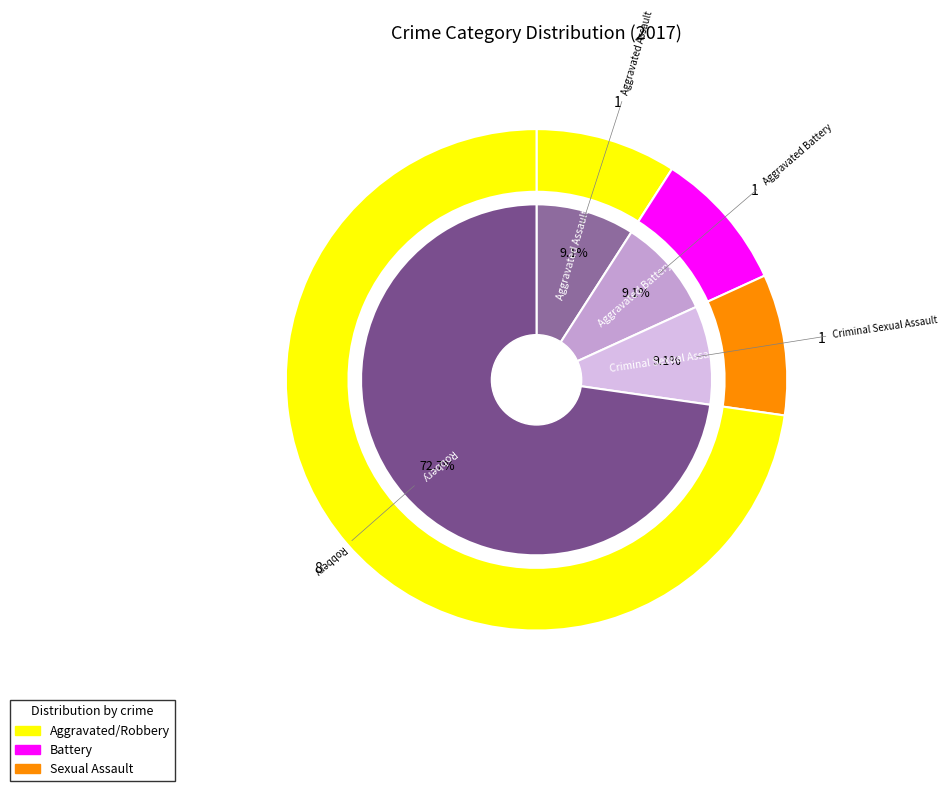

How many slices are in this pie chart?

4